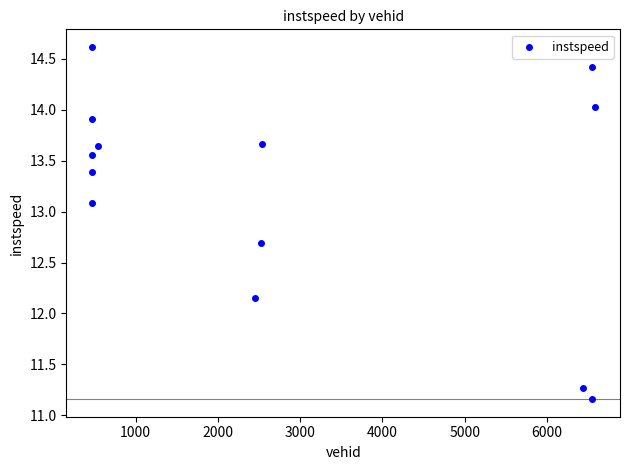

What is the range of Y values (max minus min)?

3.5